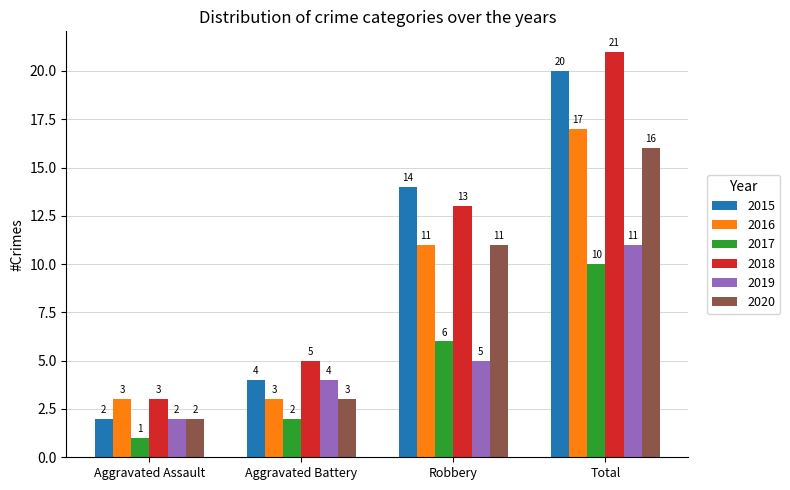

Is the value of 2015 at Aggravated Battery greater than the value of 2016 at Aggravated Battery?

Yes